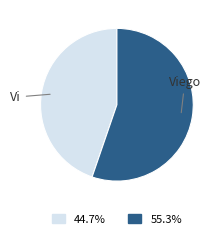

Do Viego and Vi together represent more than half of the pie?

Yes